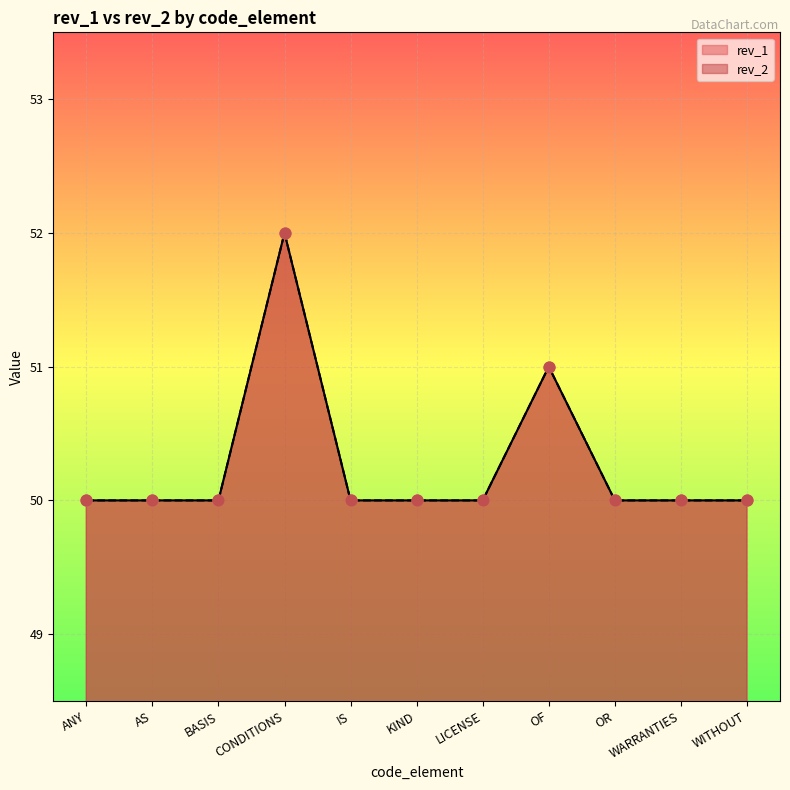

Which series has the largest total across all categories?

rev_2